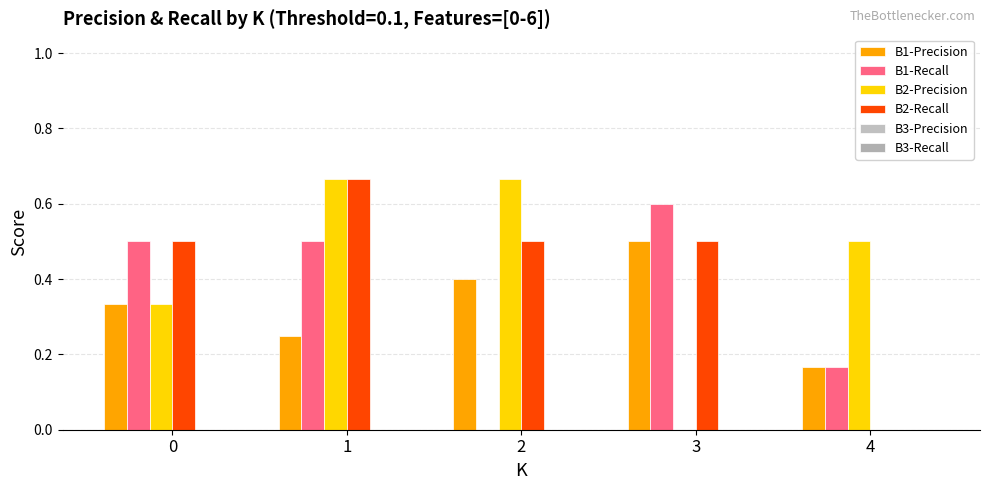

List the labels in order of B2-Recall value, largest first.

1, 0, 2, 3, 4